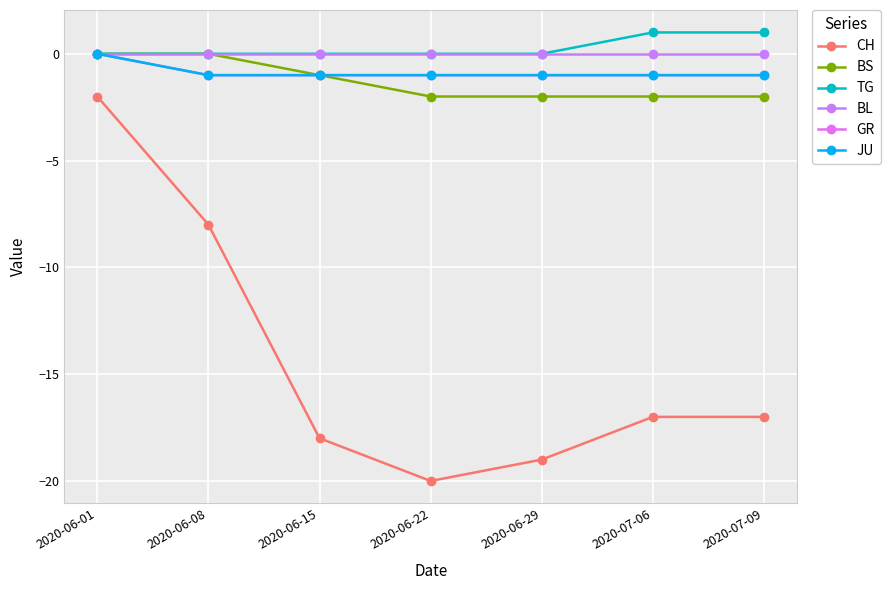

What is the label of the 3rd point from the left?

2020-06-15